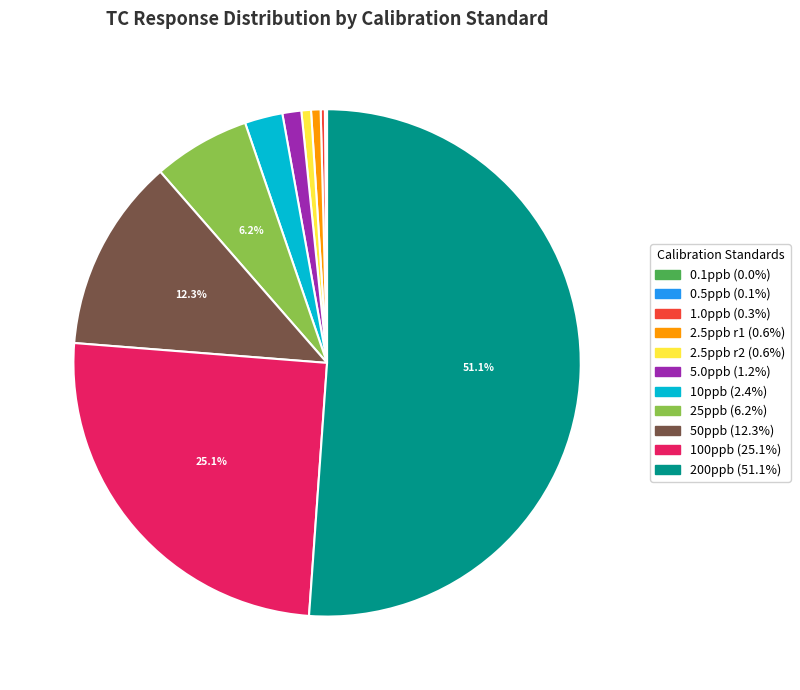

Does any single category account for the majority?

Yes